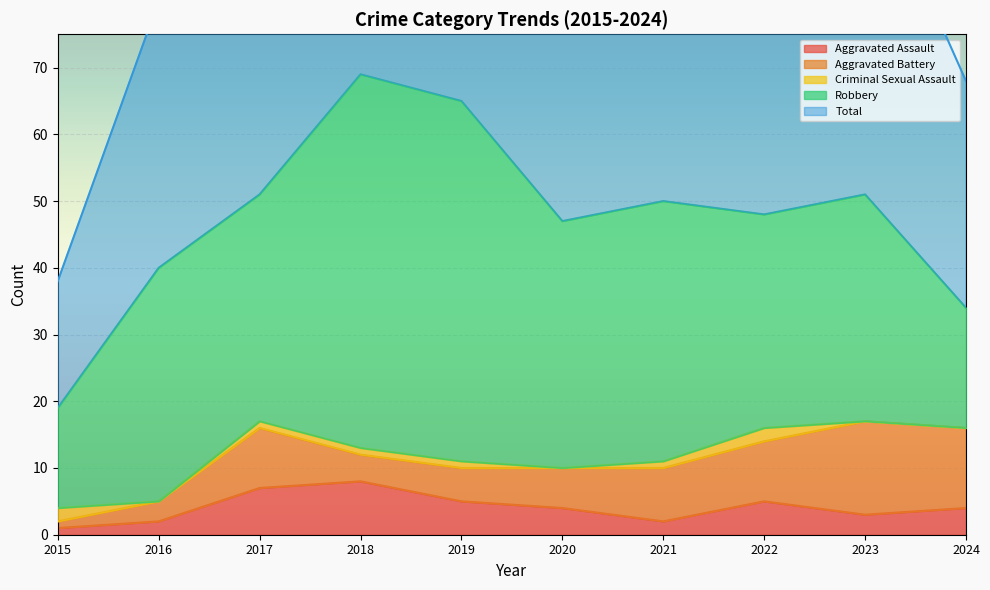

The value of Aggravated Assault at 2020 is 7. True or false?

False